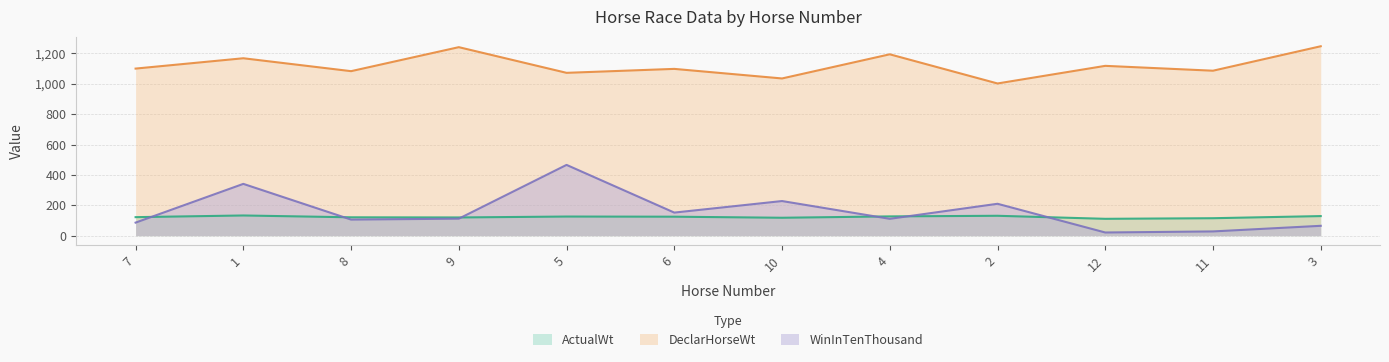

How many series are shown in this chart?

3